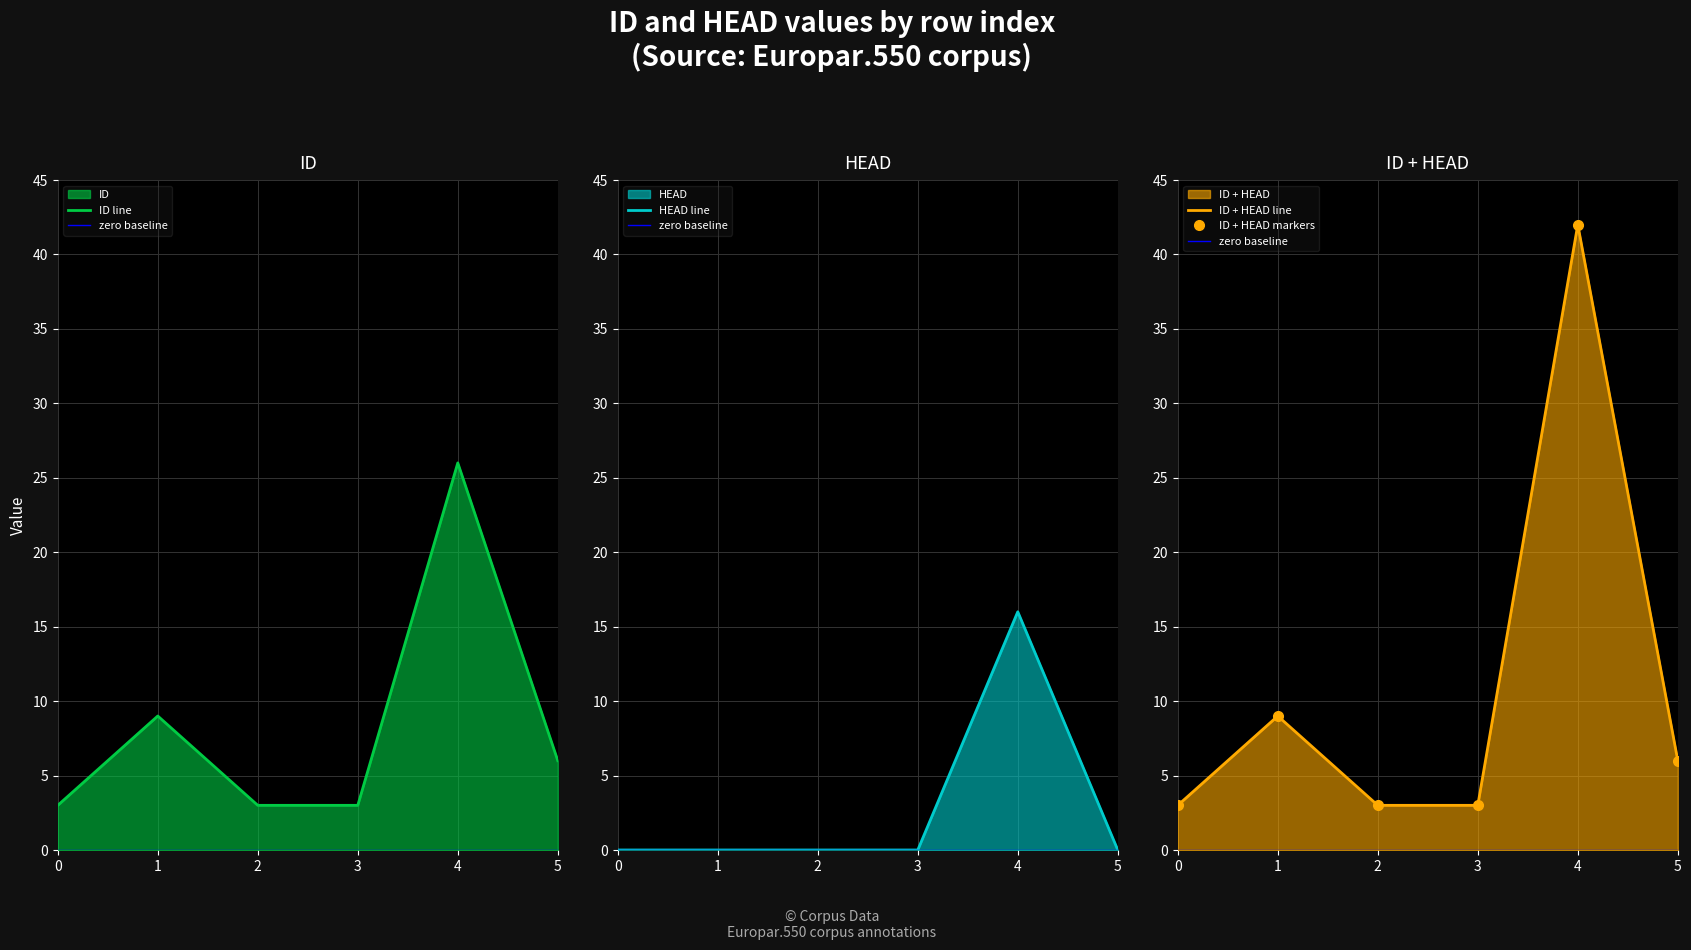

The value of ID line at 4 is 26. True or false?

True